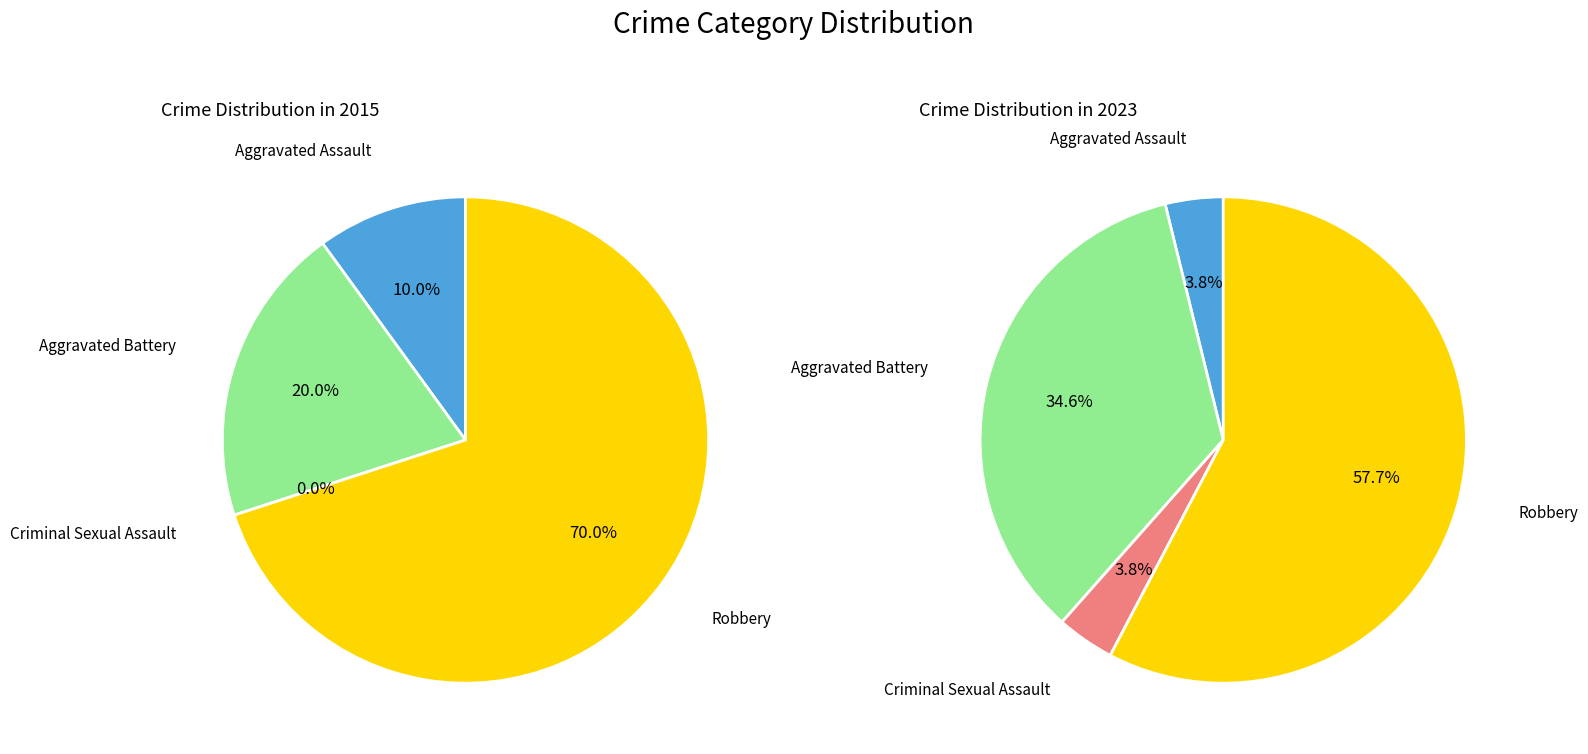

True or false: 3 accounts for 58% of the total.

True